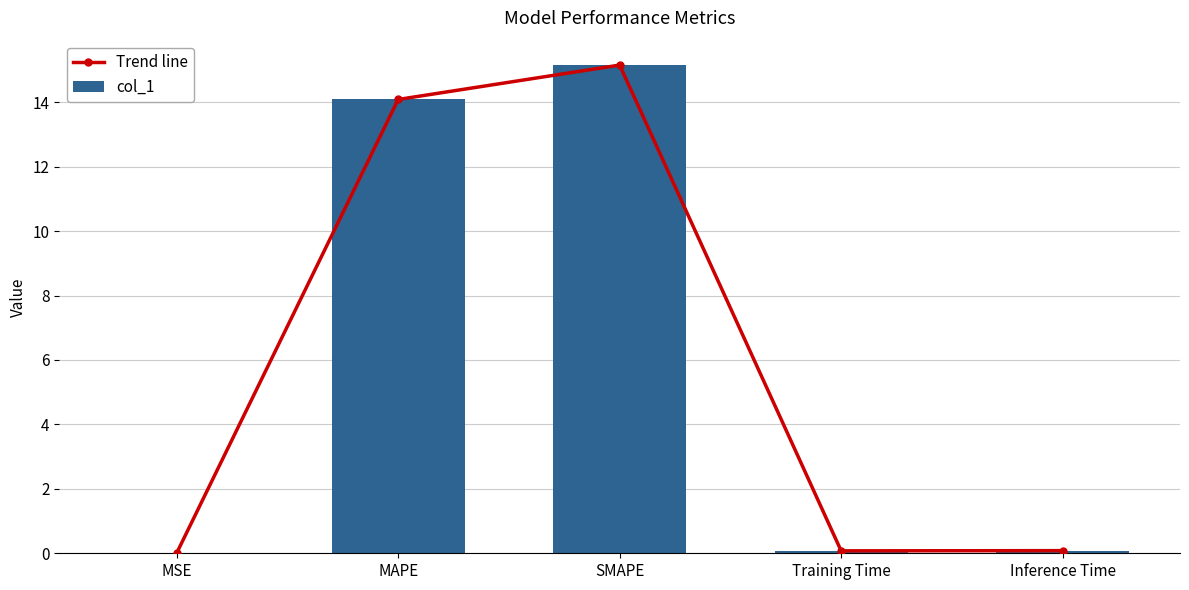

What are all the series names shown in the legend?

Trend line, col_1